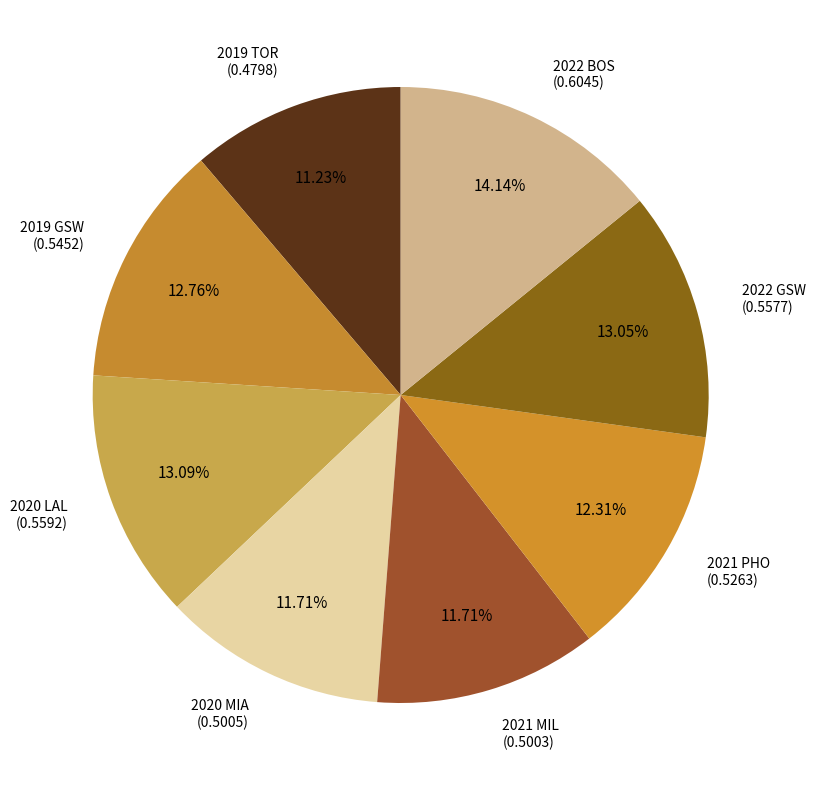

How many slices are in this pie chart?

8